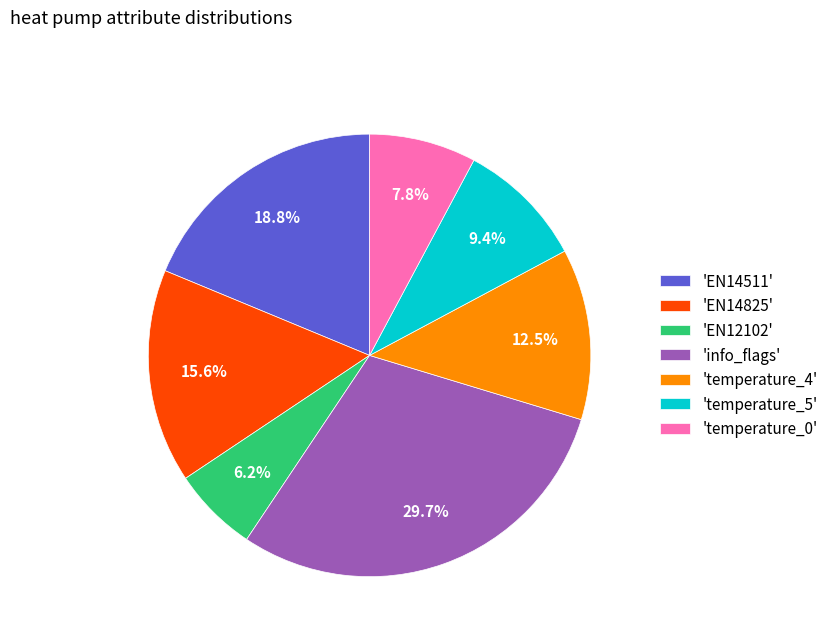

What portion of the pie excludes 'info_flags'?

70.3%